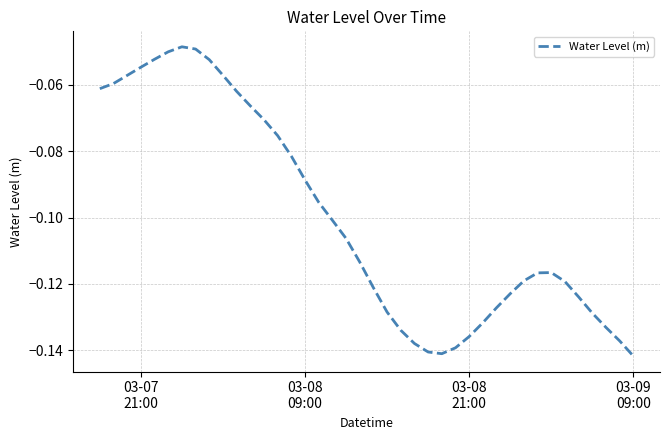

Reading left to right, extract all data points from this chart.

-0.1	-0.1	-0.1	-0.1	-0.1	-0.1	-0.0	-0.0	-0.1	-0.1	-0.1	-0.1	-0.1	-0.1	-0.1	-0.1	-0.1	-0.1	-0.1	-0.1	-0.1	-0.1	-0.1	-0.1	-0.1	-0.1	-0.1	-0.1	-0.1	-0.1	-0.1	-0.1	-0.1	-0.1	-0.1	-0.1	-0.1	-0.1	-0.1	-0.1